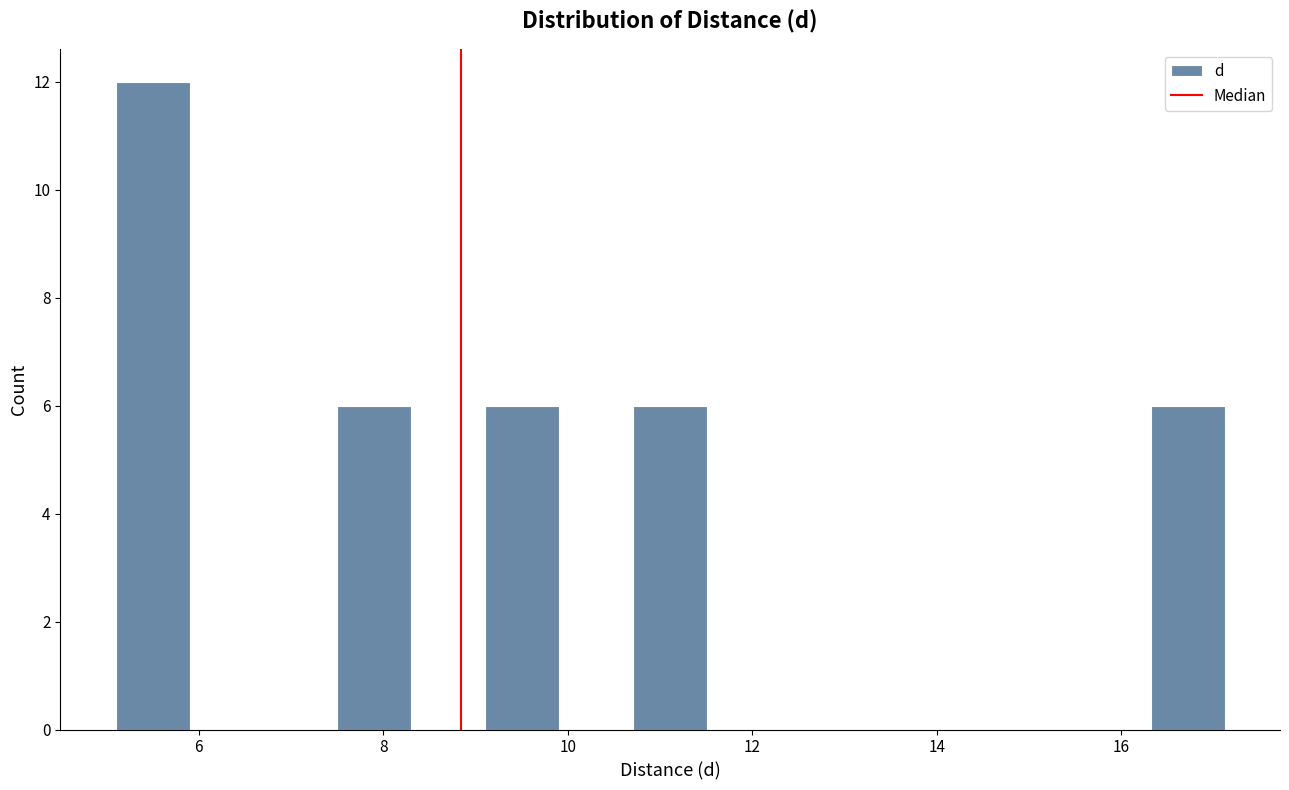

Reading left to right, transcribe this chart: for each bar, give the range it covers on the x-axis and its height. Neither the bar edges nor the heights are printed on the chart, so give them approximately, as read against the axes.

5.0 to 6.0: 12
6.0 to 6.8: 0
6.8 to 7.6: 0
7.6 to 8.4: 6
8.4 to 9.2: 0
9.2 to 10.0: 6
10.0 to 10.8: 0
10.8 to 11.6: 6
11.6 to 12.4: 0
12.4 to 13.2: 0
13.2 to 14.0: 0
14.0 to 14.8: 0
14.8 to 15.6: 0
15.6 to 16.4: 0
16.4 to 17.2: 6